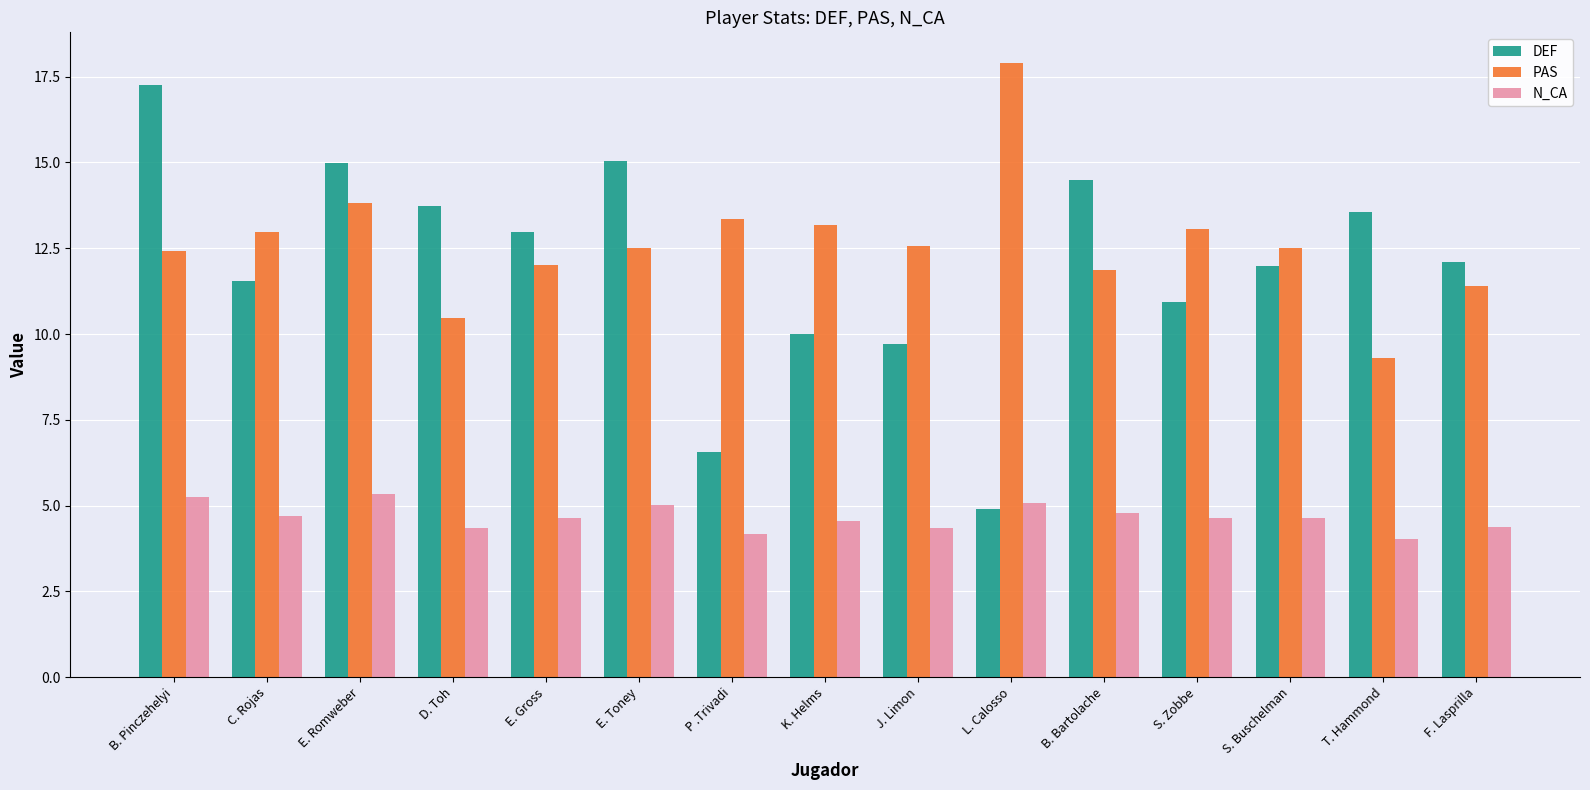

At which category is the sum across all series the highest?

B. Pinczehelyi